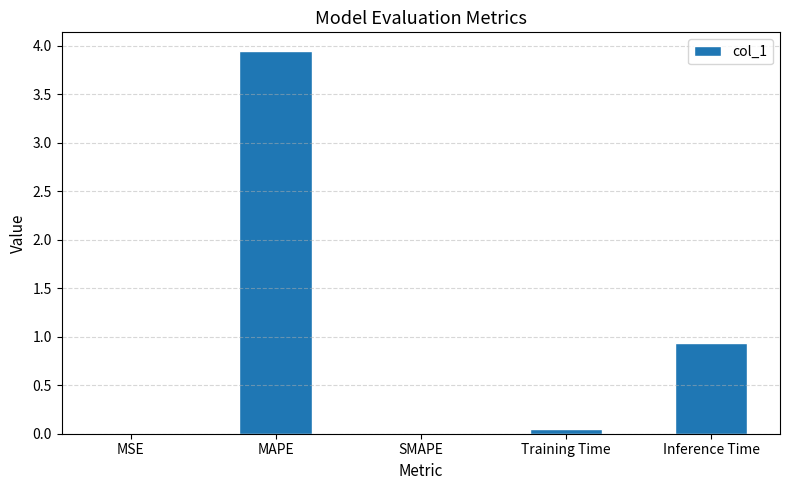

At which label is the value closest to 1?

Inference Time